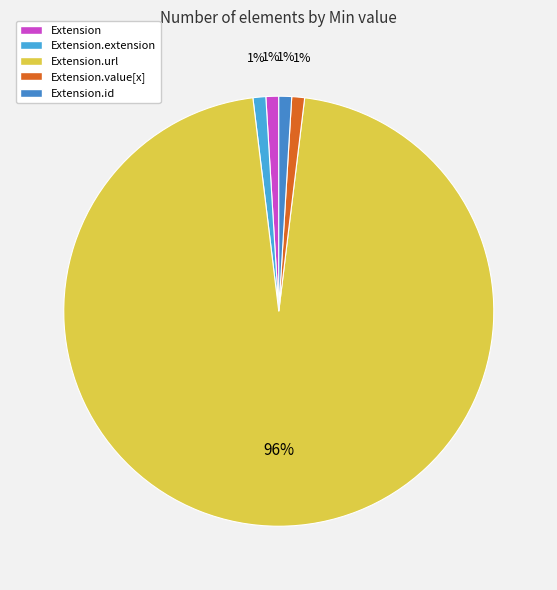

What is the majority slice?

Extension.url